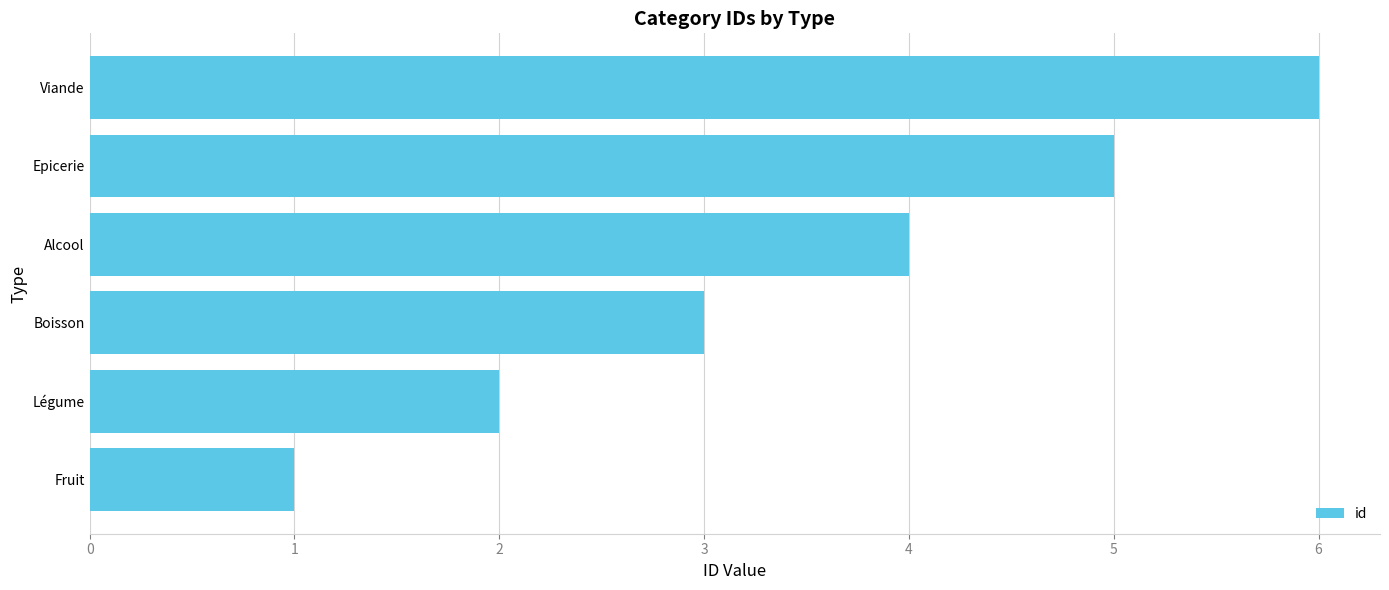

How many data points are less than 4?

3